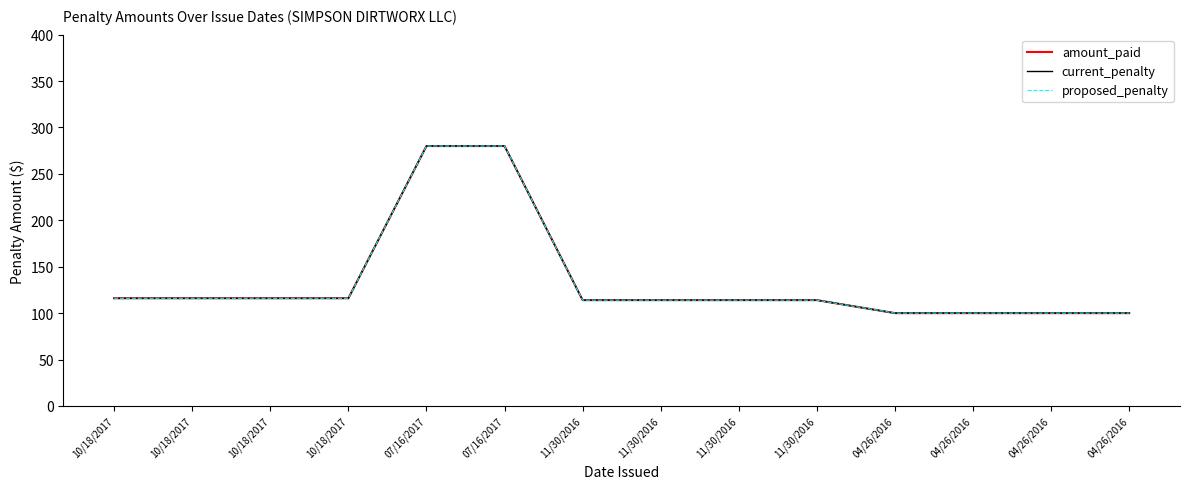

What is the value of the proposed_penalty point at the 7th from the left?

114